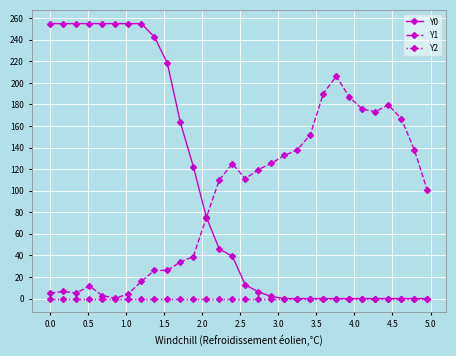

At how many categories does at least one series exceed 225?

9